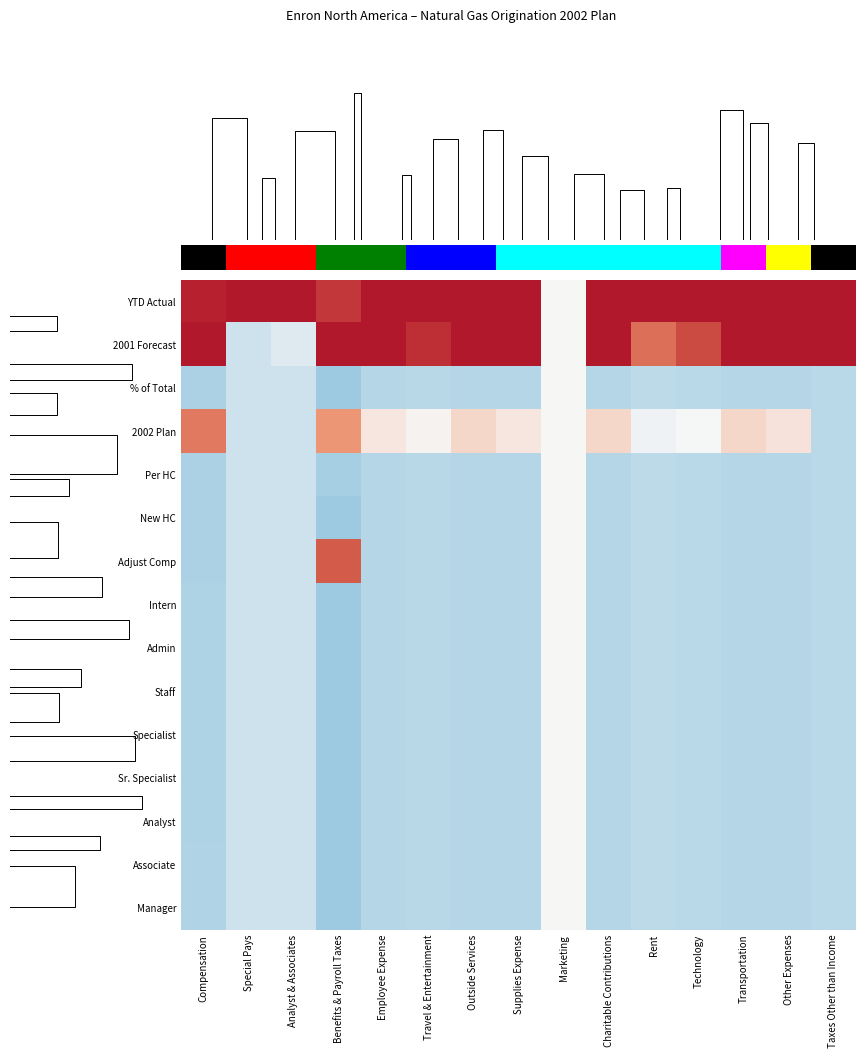

List the labels in order of Specialist value, largest first.

Marketing, Special Pays, Analyst & Associates, Rent, Taxes Other than Income, Technology, Travel & Entertainment, Supplies Expense, Employee Expense, Other Expenses, Charitable Contributions, Outside Services, Transportation, Compensation, Benefits & Payroll Taxes